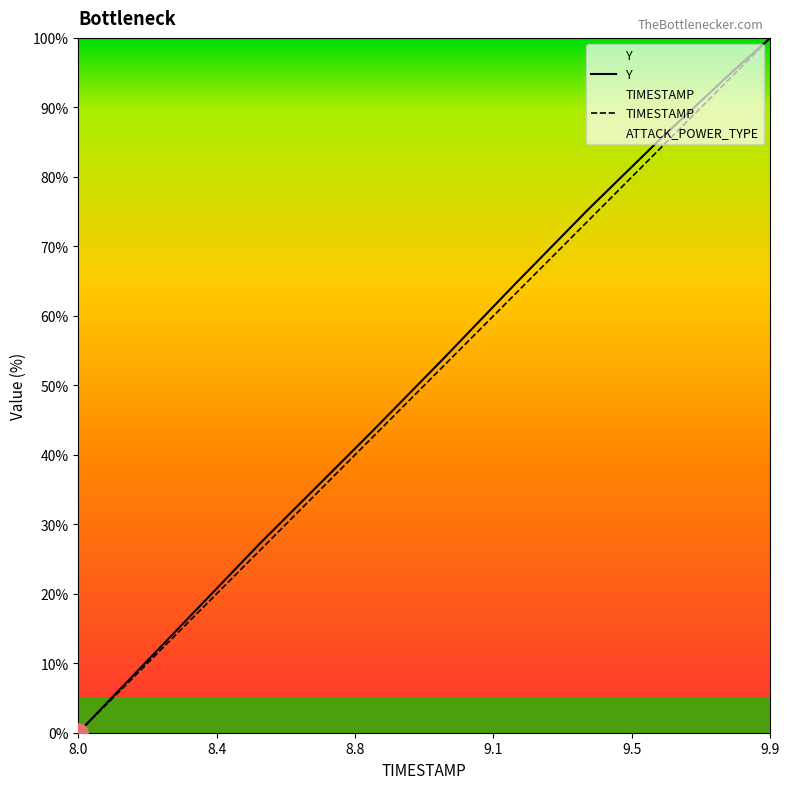

Count the number of categories in the chart.

20